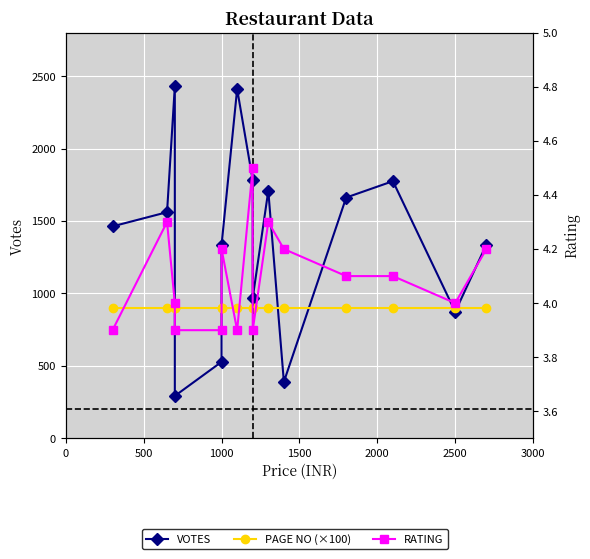

How many RATING values are between 3 and 4?

7